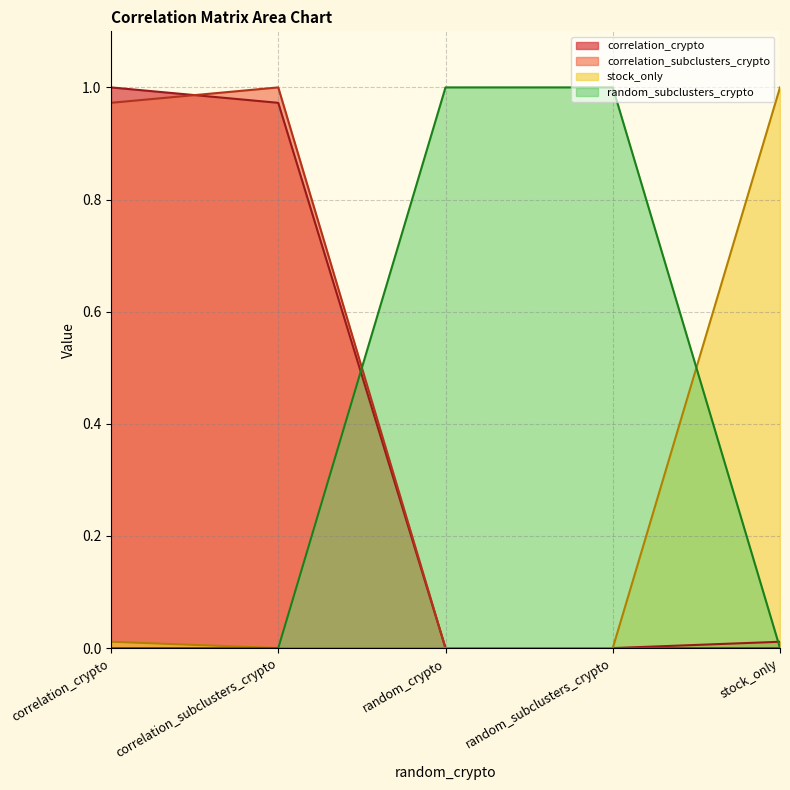

What value does the random_subclusters_crypto series have at random_subclusters_crypto?

1.0